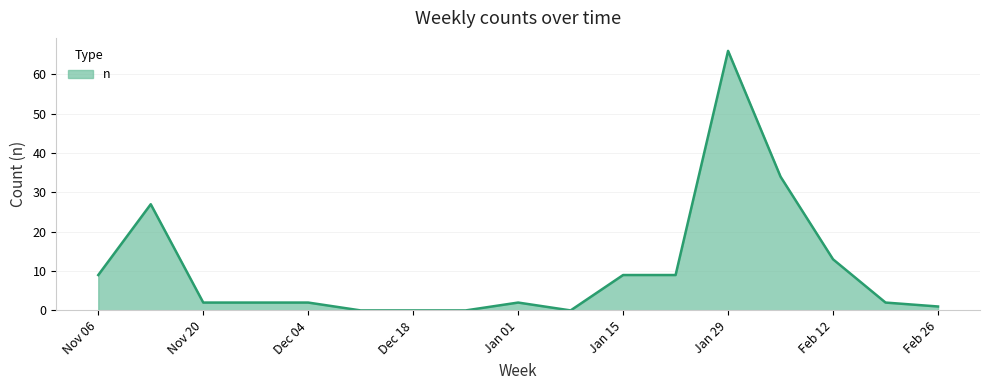

What is the maximum value shown in the chart?

66